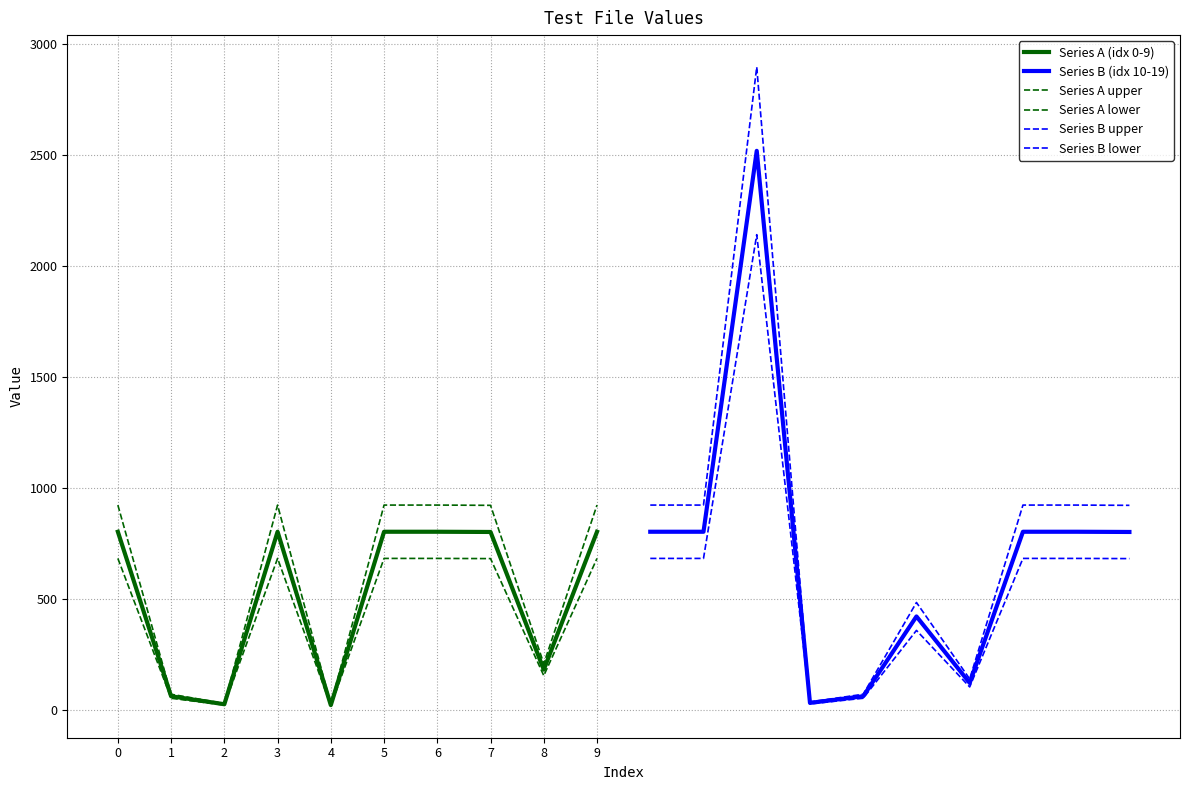

The Series B upper series shows 922.3 at 8. True or false?

True